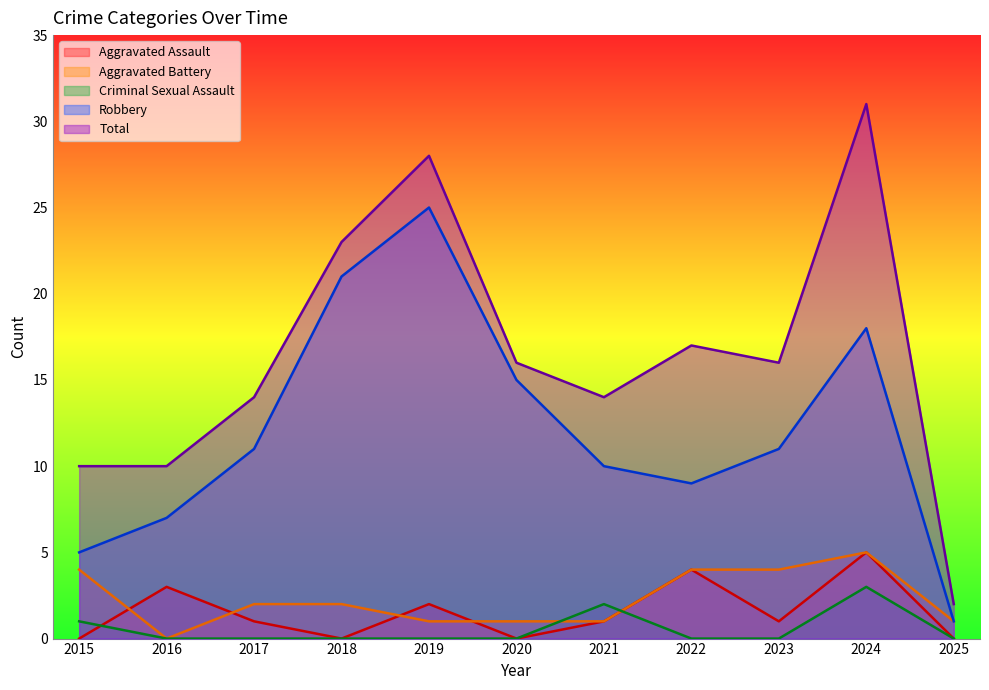

Which series has the widest spread of values?

Total